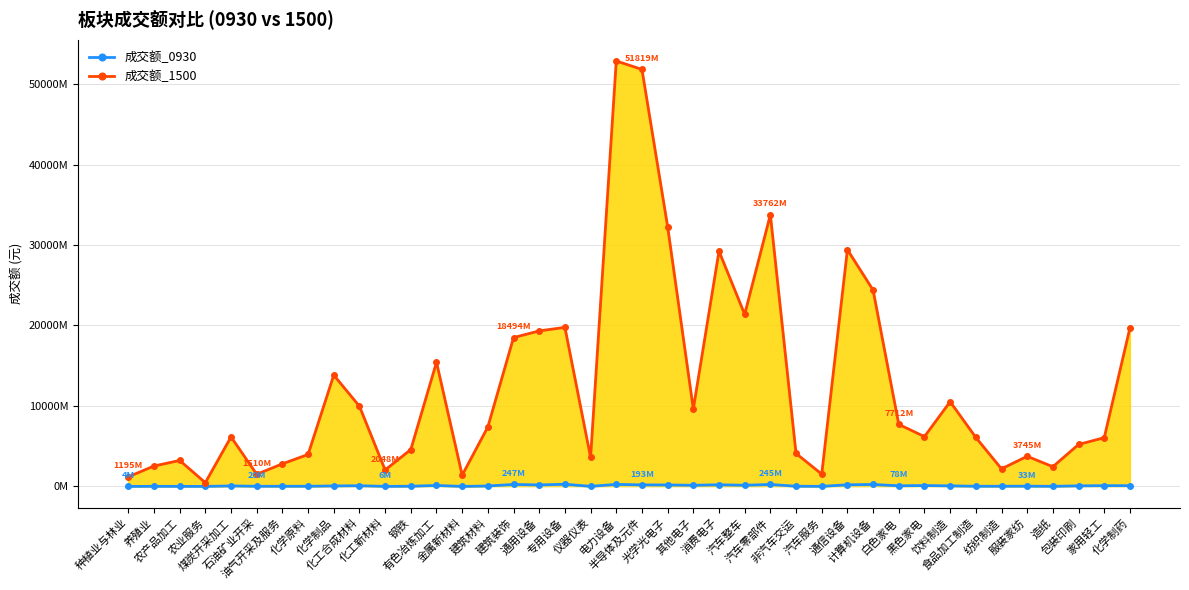

Where is the first local minimum for 成交额_1500?

农业服务